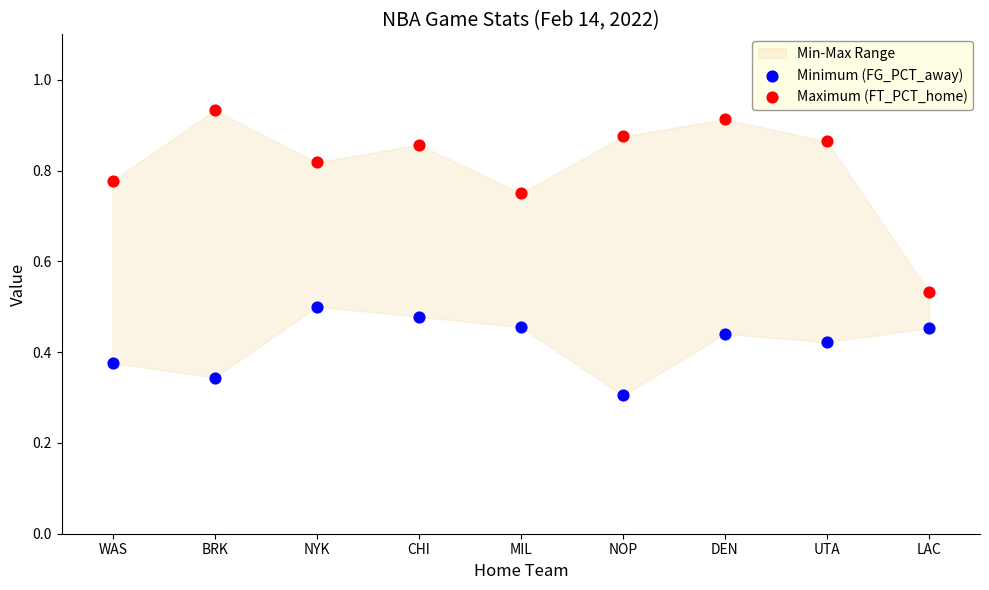

Which series contains the highest Y value?

Maximum (FT_PCT_home)